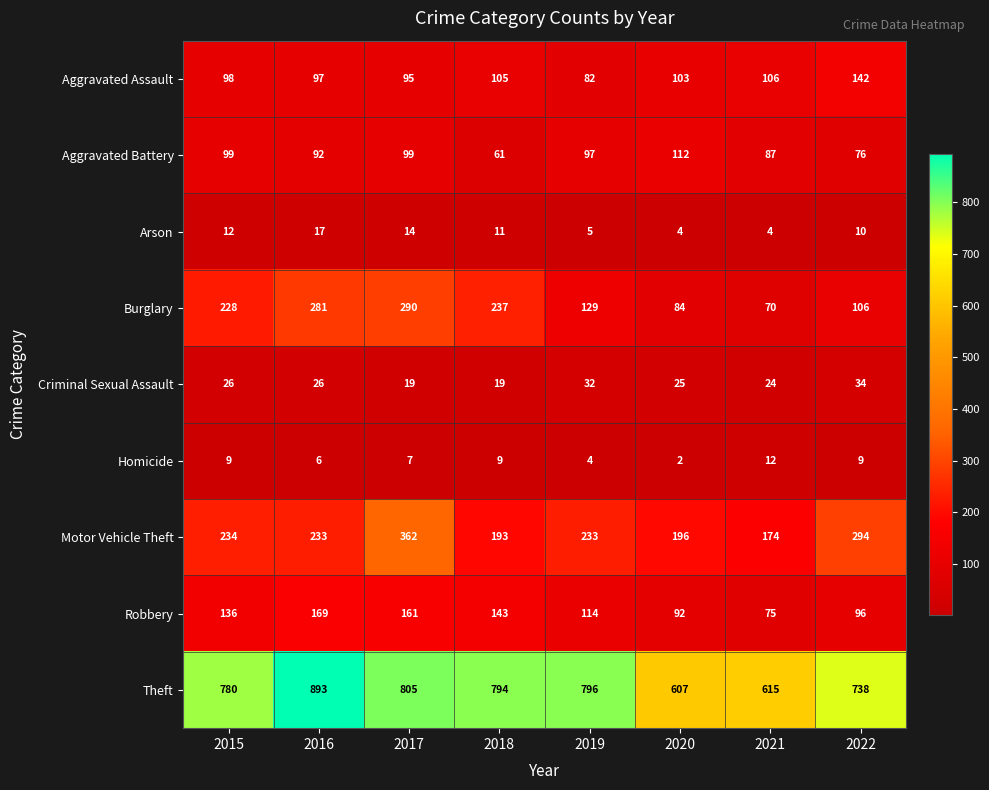

What is the sum of the Aggravated Assault values at 2021 and 2022?

248